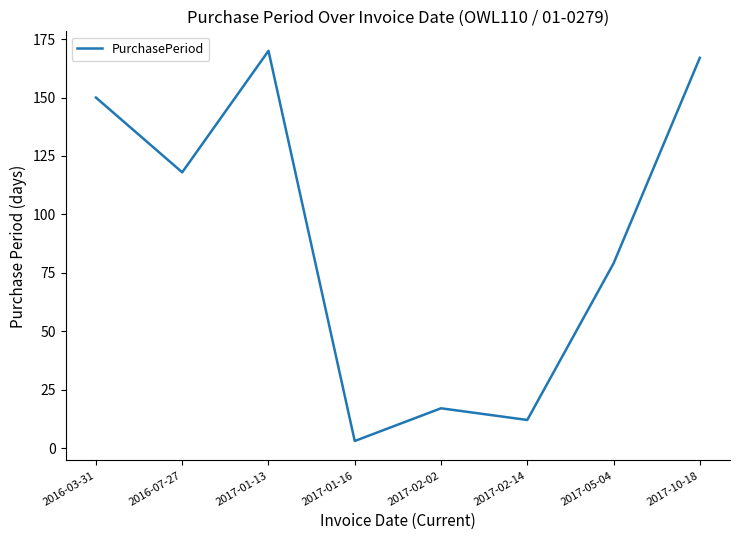

What value does the data have at 2017-01-13, to the nearest 50?

150